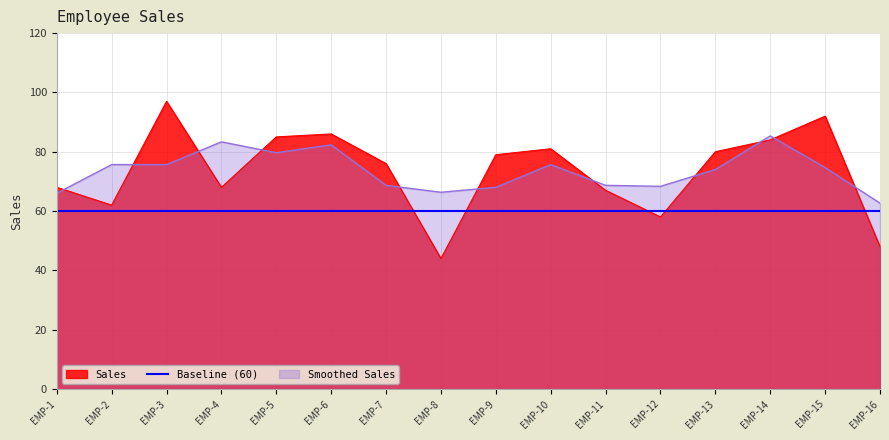

What is the value of the 13th point from the left?

80